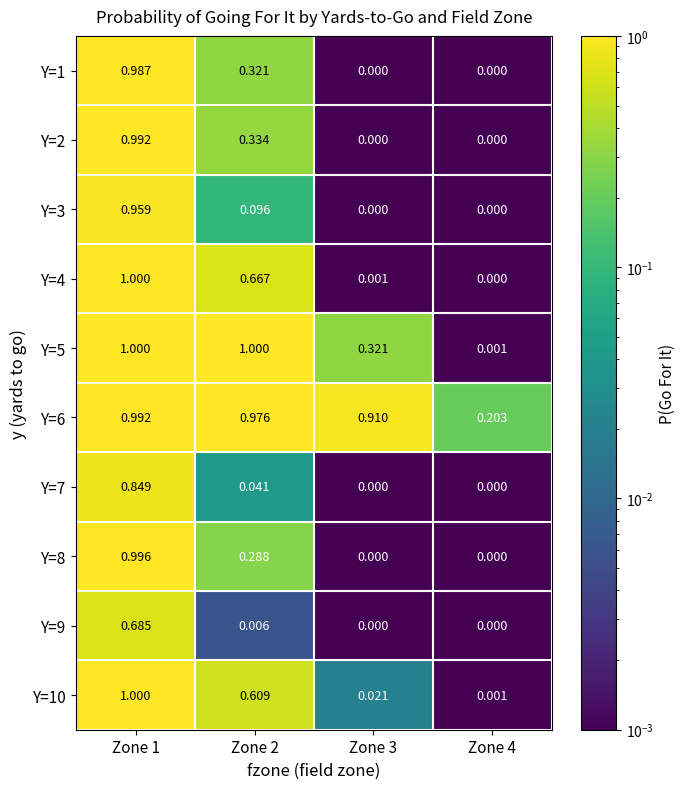

Is the value of Y=10 at Zone 2 greater than the value of Y=4 at Zone 1?

No